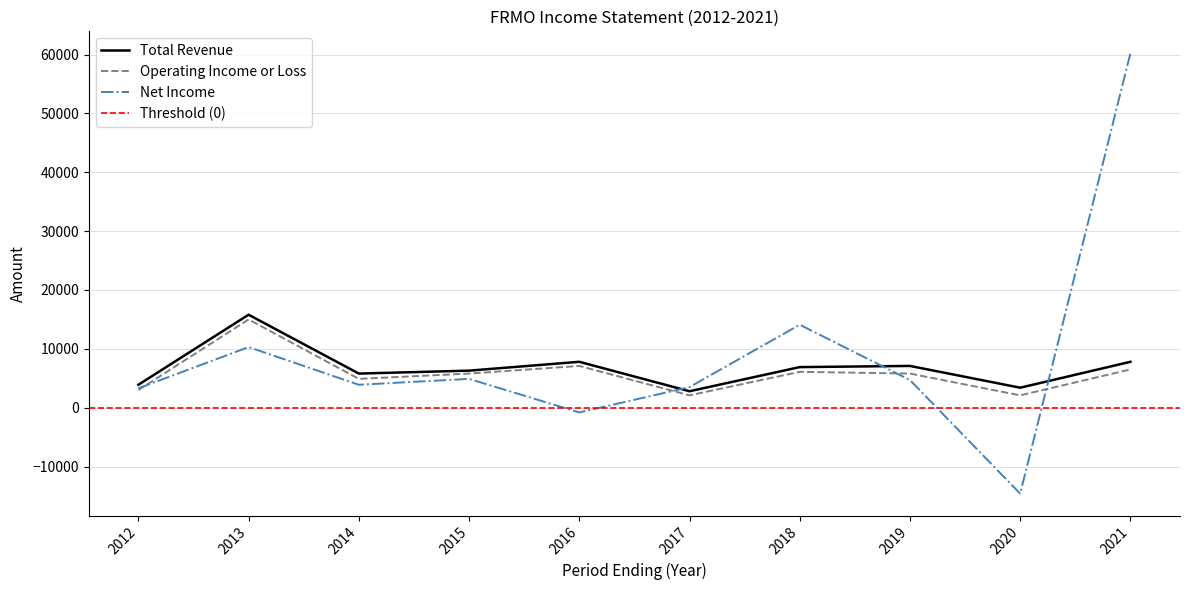

At which label does Total Revenue reach its peak?

2013